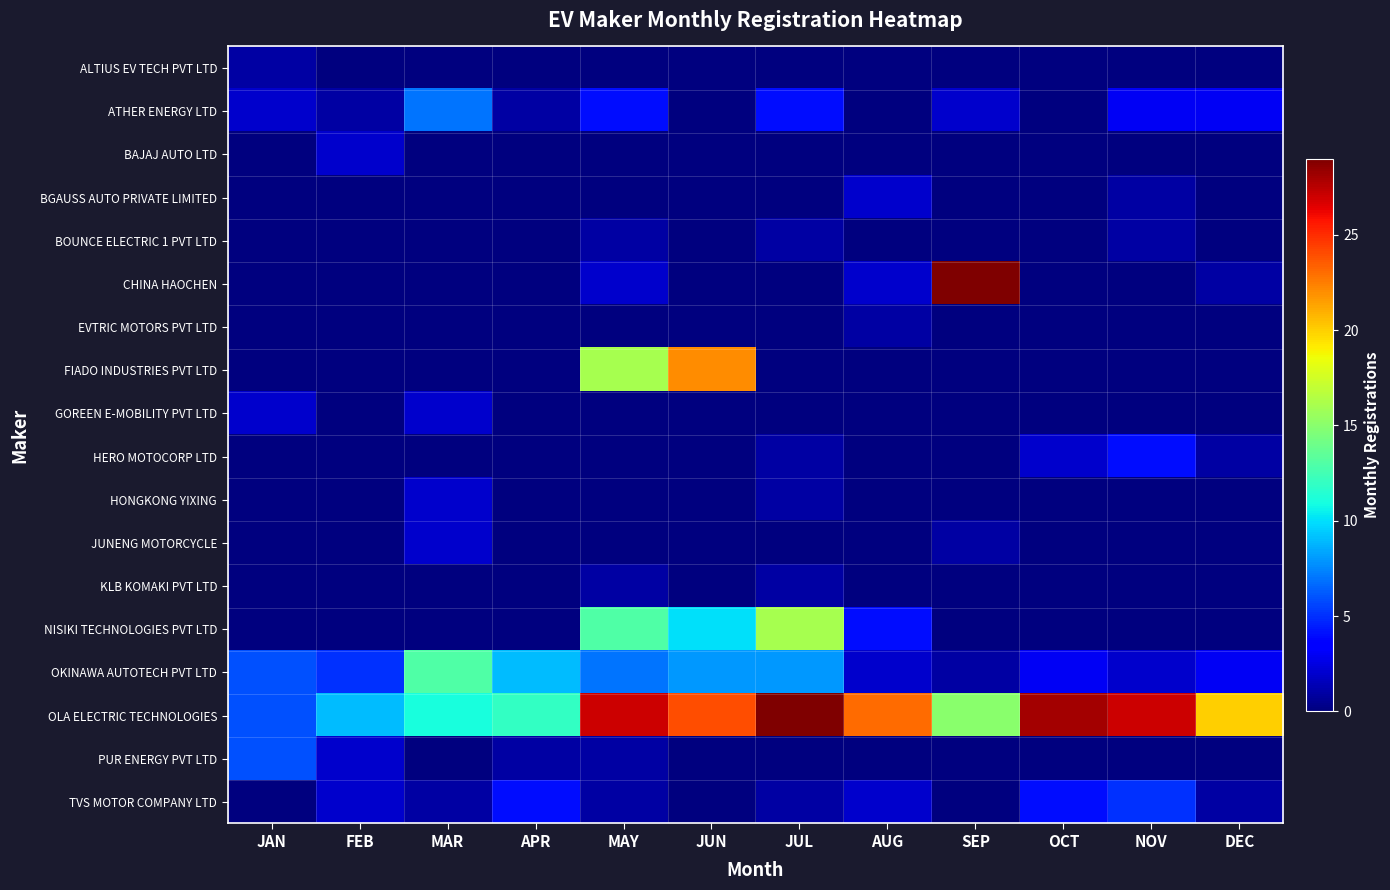

Reading left to right, transcribe all the data shown in this chart.

ALTIUS EV TECH PVT LTD: JAN=1	FEB=0	MAR=0	APR=0	MAY=0	JUN=0	JUL=0	AUG=0	SEP=0	OCT=0	NOV=0	DEC=0
ATHER ENERGY LTD: JAN=2	FEB=1	MAR=7	APR=1	MAY=4	JUN=0	JUL=4	AUG=0	SEP=2	OCT=0	NOV=3	DEC=3
BAJAJ AUTO LTD: JAN=0	FEB=2	MAR=0	APR=0	MAY=0	JUN=0	JUL=0	AUG=0	SEP=0	OCT=0	NOV=0	DEC=0
BGAUSS AUTO PRIVATE LIMITED: JAN=0	FEB=0	MAR=0	APR=0	MAY=0	JUN=0	JUL=0	AUG=2	SEP=0	OCT=0	NOV=1	DEC=0
BOUNCE ELECTRIC 1 PVT LTD: JAN=0	FEB=0	MAR=0	APR=0	MAY=1	JUN=0	JUL=1	AUG=0	SEP=0	OCT=0	NOV=1	DEC=0
CHINA HAOCHEN: JAN=0	FEB=0	MAR=0	APR=0	MAY=2	JUN=0	JUL=0	AUG=2	SEP=29	OCT=0	NOV=0	DEC=1
EVTRIC MOTORS PVT LTD: JAN=0	FEB=0	MAR=0	APR=0	MAY=0	JUN=0	JUL=0	AUG=1	SEP=0	OCT=0	NOV=0	DEC=0
FIADO INDUSTRIES PVT LTD: JAN=0	FEB=0	MAR=0	APR=0	MAY=16	JUN=22	JUL=0	AUG=0	SEP=0	OCT=0	NOV=0	DEC=0
GOREEN E-MOBILITY PVT LTD: JAN=2	FEB=0	MAR=2	APR=0	MAY=0	JUN=0	JUL=0	AUG=0	SEP=0	OCT=0	NOV=0	DEC=0
HERO MOTOCORP LTD: JAN=0	FEB=0	MAR=0	APR=0	MAY=0	JUN=0	JUL=1	AUG=0	SEP=0	OCT=2	NOV=4	DEC=1
HONGKONG YIXING: JAN=0	FEB=0	MAR=2	APR=0	MAY=0	JUN=0	JUL=1	AUG=0	SEP=0	OCT=0	NOV=0	DEC=0
JUNENG MOTORCYCLE: JAN=0	FEB=0	MAR=2	APR=0	MAY=0	JUN=0	JUL=0	AUG=0	SEP=1	OCT=0	NOV=0	DEC=0
KLB KOMAKI PVT LTD: JAN=0	FEB=0	MAR=0	APR=0	MAY=1	JUN=0	JUL=1	AUG=0	SEP=0	OCT=0	NOV=0	DEC=0
NISIKI TECHNOLOGIES PVT LTD: JAN=0	FEB=0	MAR=0	APR=0	MAY=13	JUN=10	JUL=16	AUG=4	SEP=0	OCT=0	NOV=0	DEC=0
OKINAWA AUTOTECH PVT LTD: JAN=6	FEB=5	MAR=13	APR=9	MAY=7	JUN=8	JUL=8	AUG=2	SEP=1	OCT=3	NOV=2	DEC=3
OLA ELECTRIC TECHNOLOGIES: JAN=6	FEB=9	MAR=11	APR=12	MAY=27	JUN=24	JUL=29	AUG=23	SEP=15	OCT=28	NOV=27	DEC=20
PUR ENERGY PVT LTD: JAN=6	FEB=2	MAR=0	APR=1	MAY=1	JUN=0	JUL=0	AUG=0	SEP=0	OCT=0	NOV=0	DEC=0
TVS MOTOR COMPANY LTD: JAN=0	FEB=2	MAR=1	APR=4	MAY=1	JUN=0	JUL=1	AUG=2	SEP=0	OCT=4	NOV=5	DEC=1